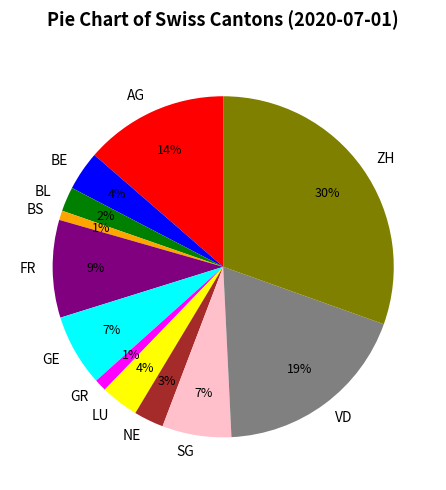

To the nearest percent, what is the average slice percentage?

8%